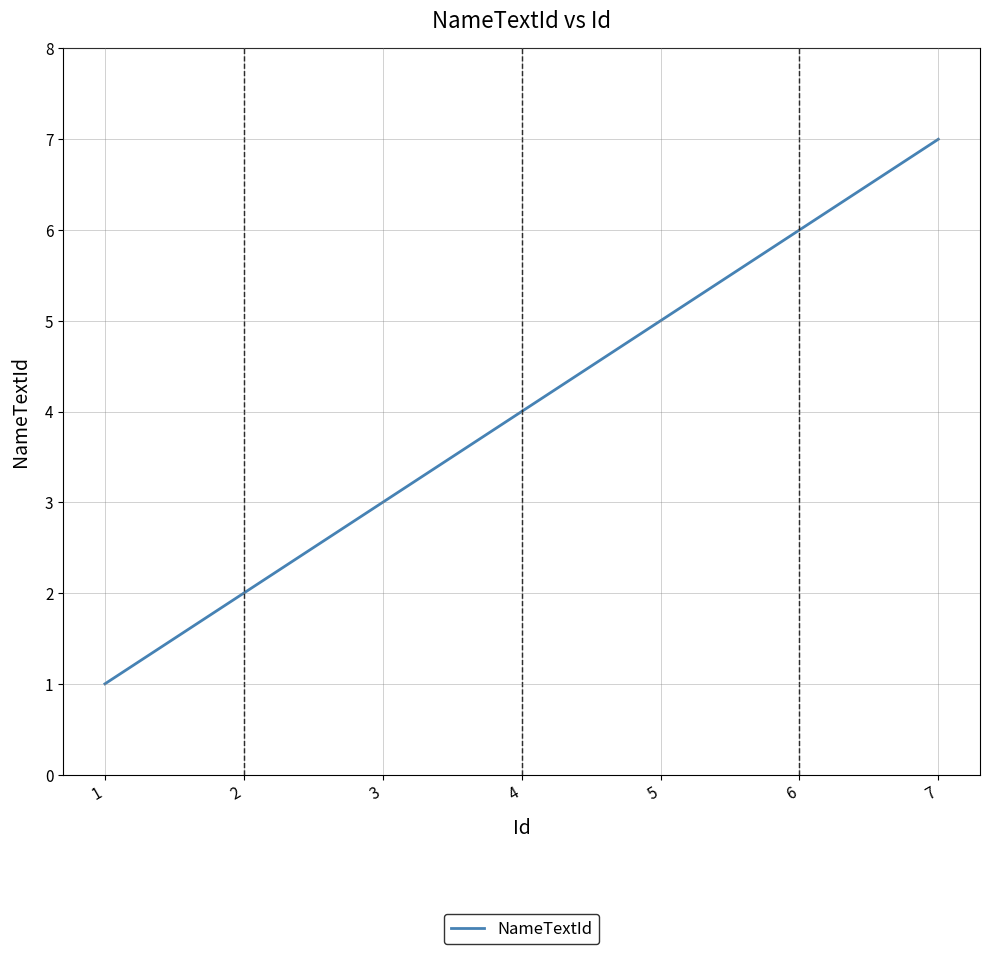

Rank the categories by value from highest to lowest.

7, 6, 5, 4, 3, 2, 1